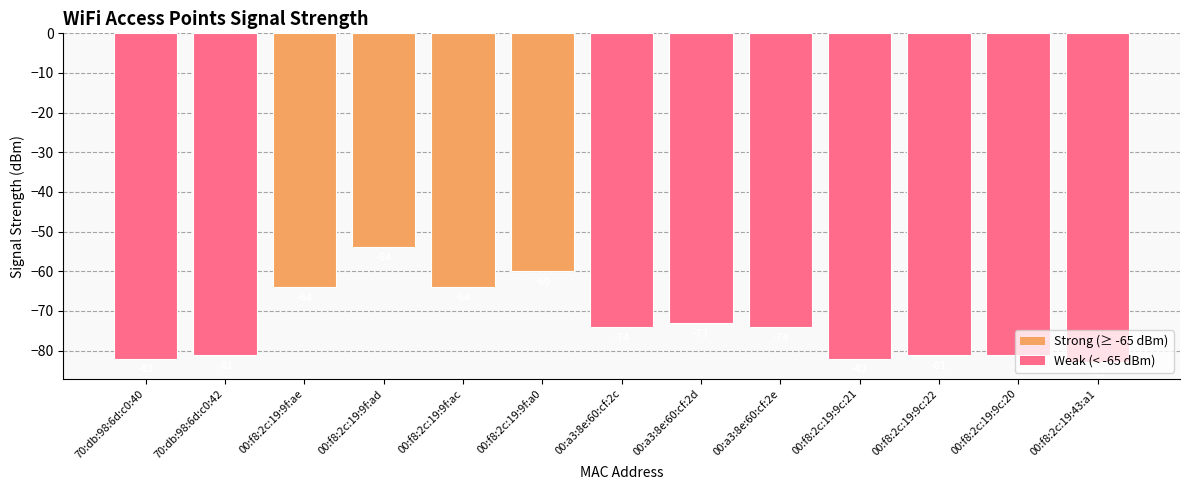

How many series are shown in this chart?

1